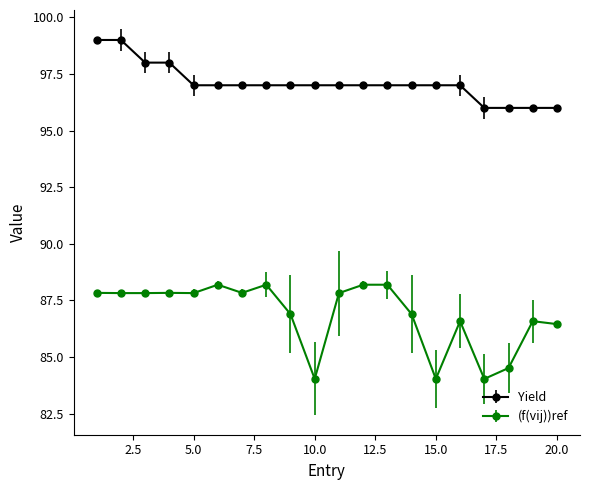

True or false: (f(vij))ref and Yield intersect in this chart.

False